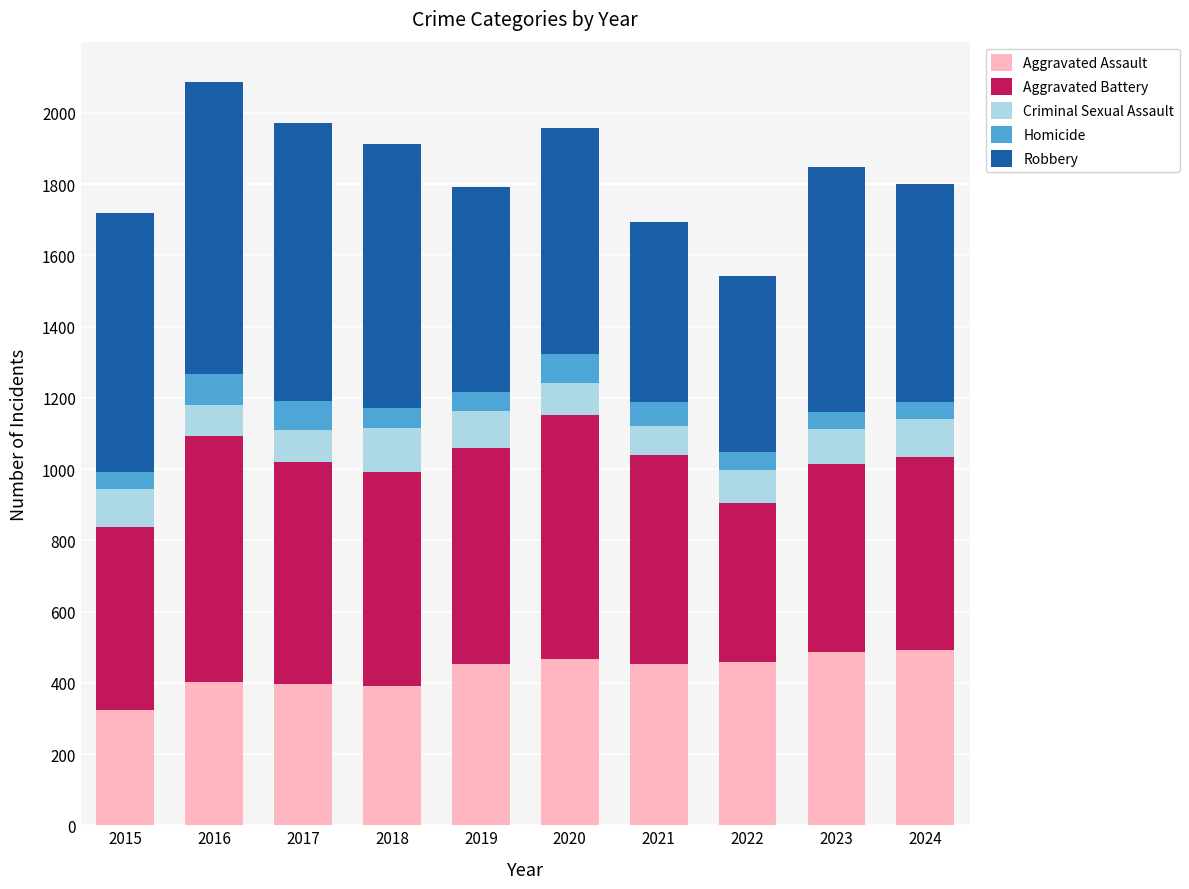

What is the total value across all series at 2017?

1972